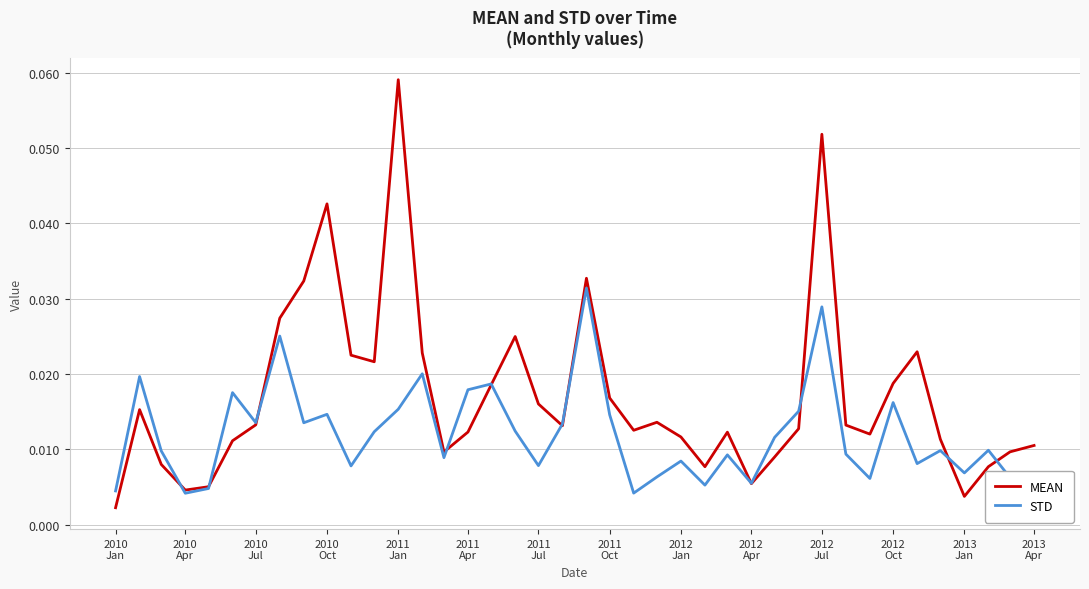

True or false: STD and MEAN intersect in this chart.

True